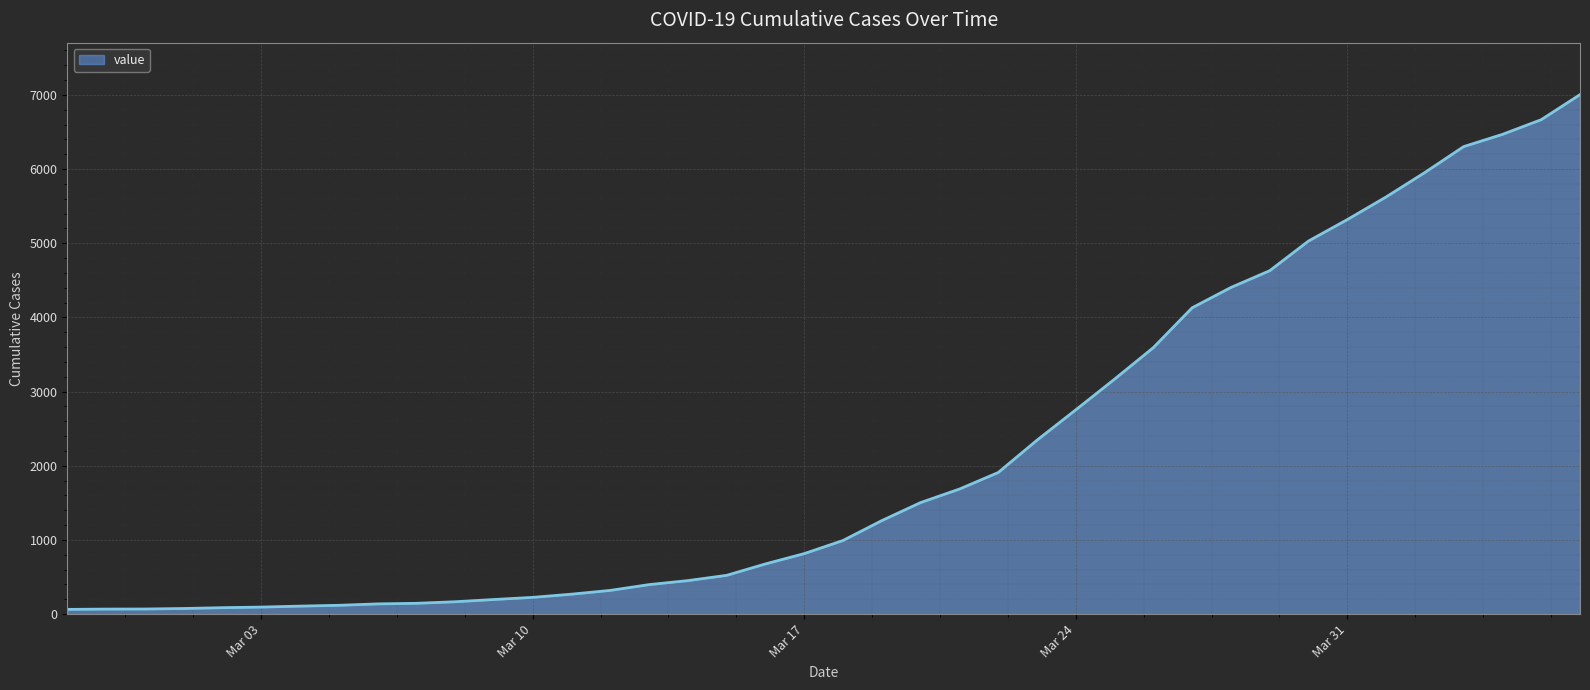

What is the average value?

2144